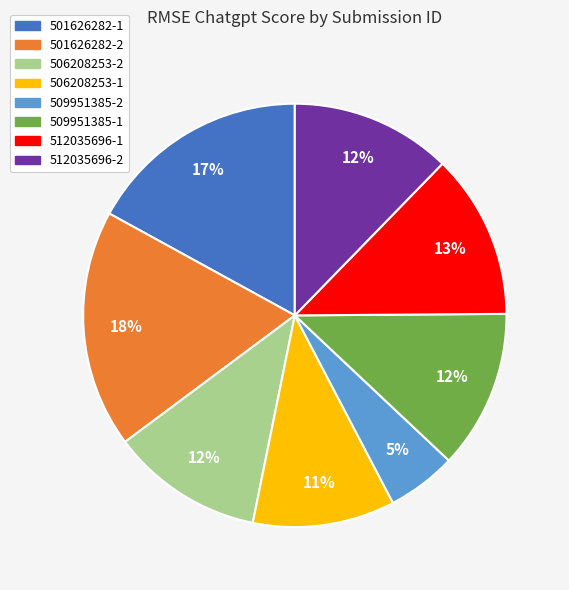

To the nearest percent, what is the difference between the largest and smallest slice percentages?

13%